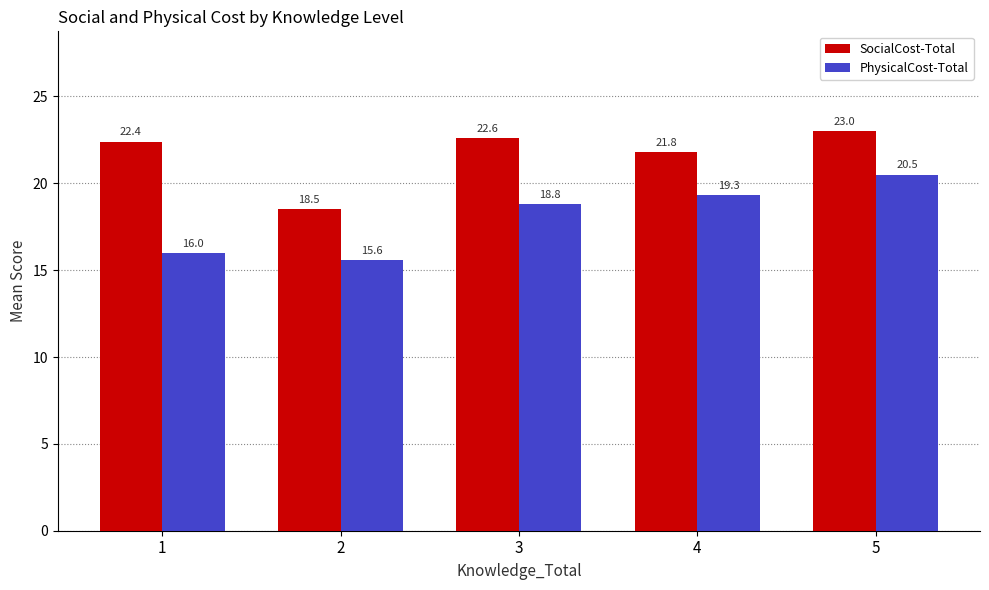

What is the sum of all PhysicalCost-Total values?

90.2